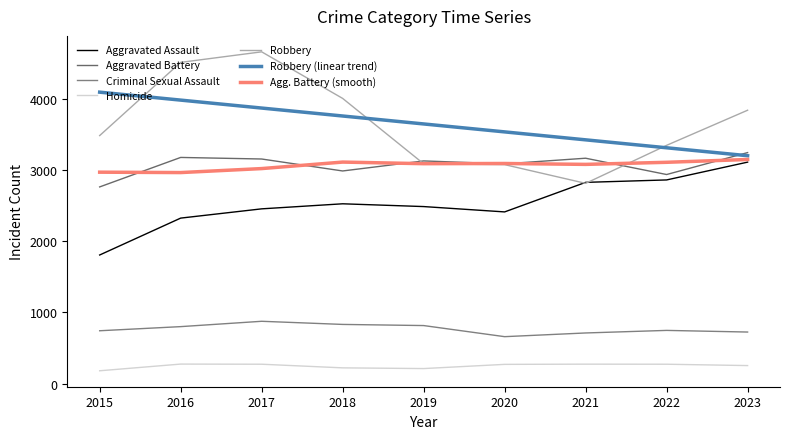

Is this an area chart (filled region under the line)?

No